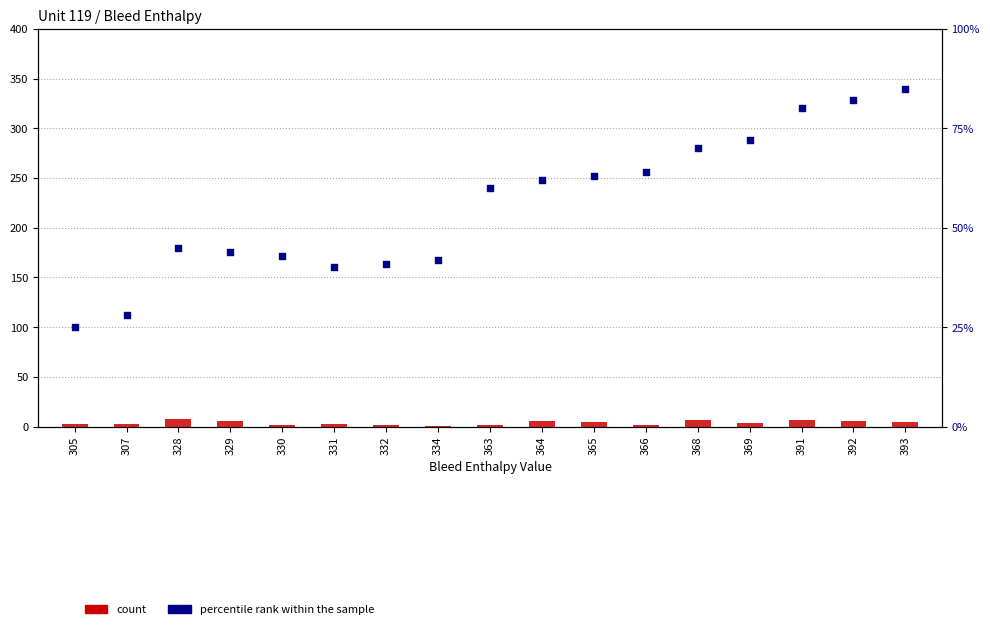

Which series reaches the maximum Y coordinate?

percentile rank within the sample